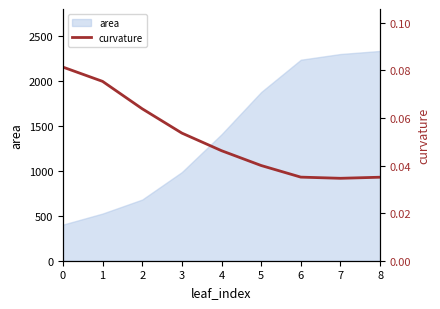

What is the minimum value for area?

401.0